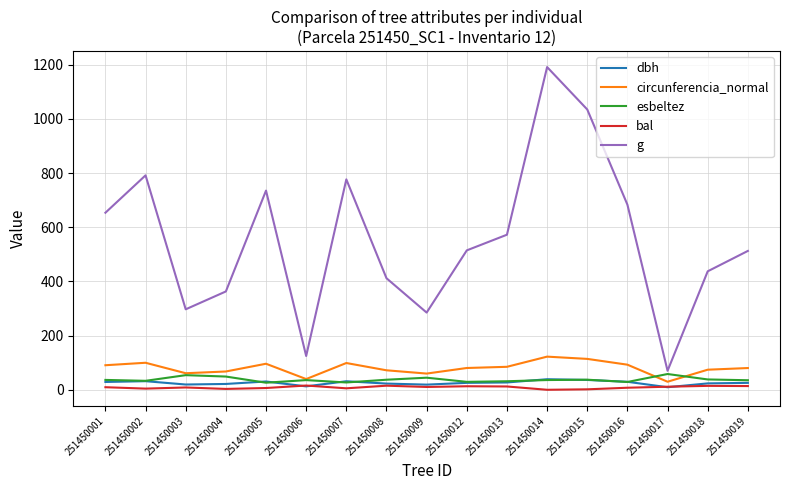

True or false: dbh has a value of 30.6 at 251450005.

True